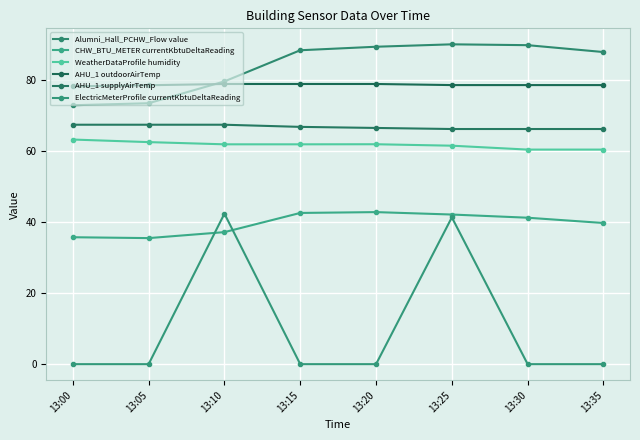

What is the average value of the AHU_1 supplyAirTemp series?

66.7